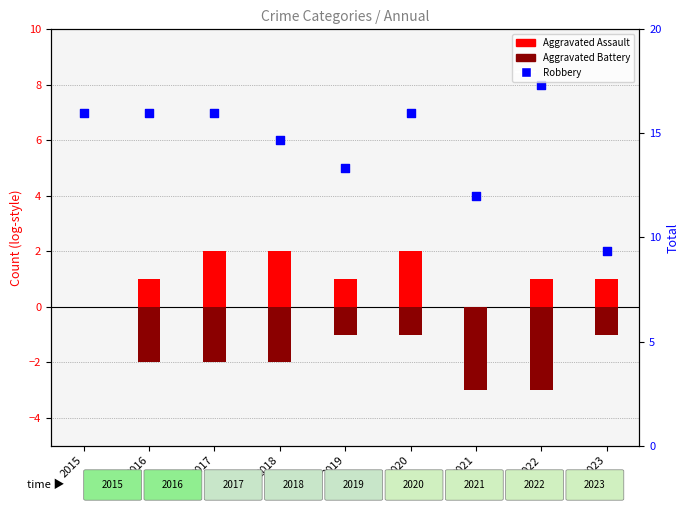

Which series reaches the minimum Y coordinate?

Aggravated Battery